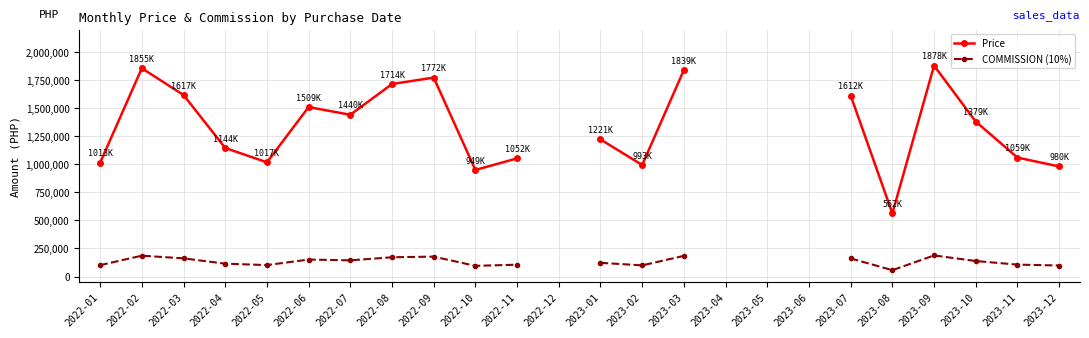

How many data points in Price are above 1509481?

7